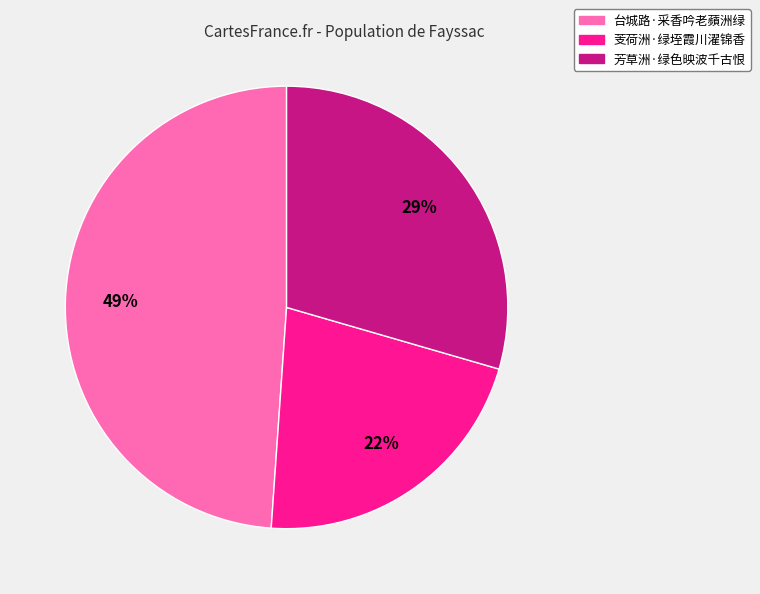

Is the sum of 芰荷洲·绿垤霞川濯锦香 and 台城路·采香吟老蘋洲绿 greater than half?

Yes